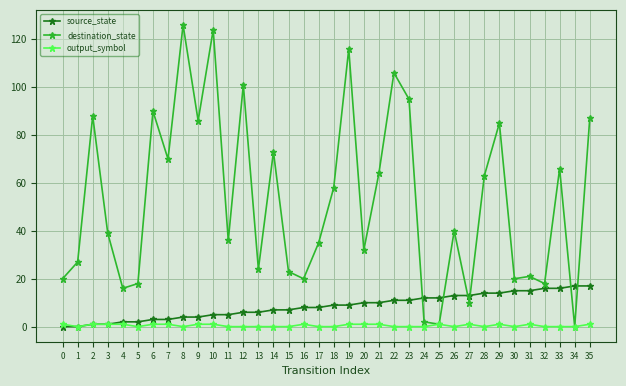

Count the number of data series in this chart.

3